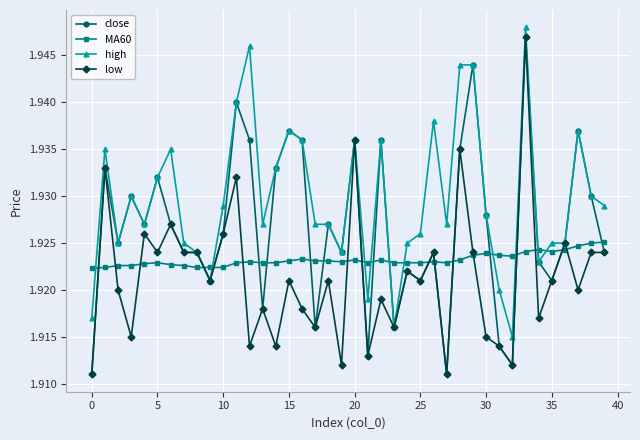

After their last crossing, which series has the higher values: high or MA60?

high